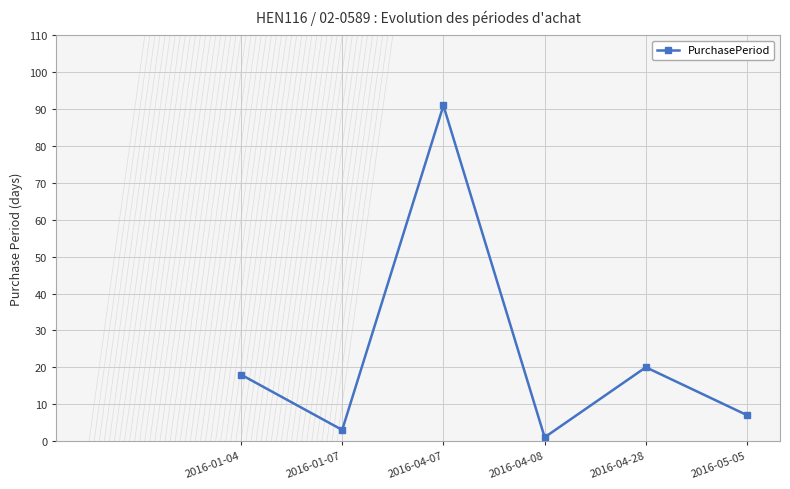

At which category does the data reach its first local valley?

2016-01-07